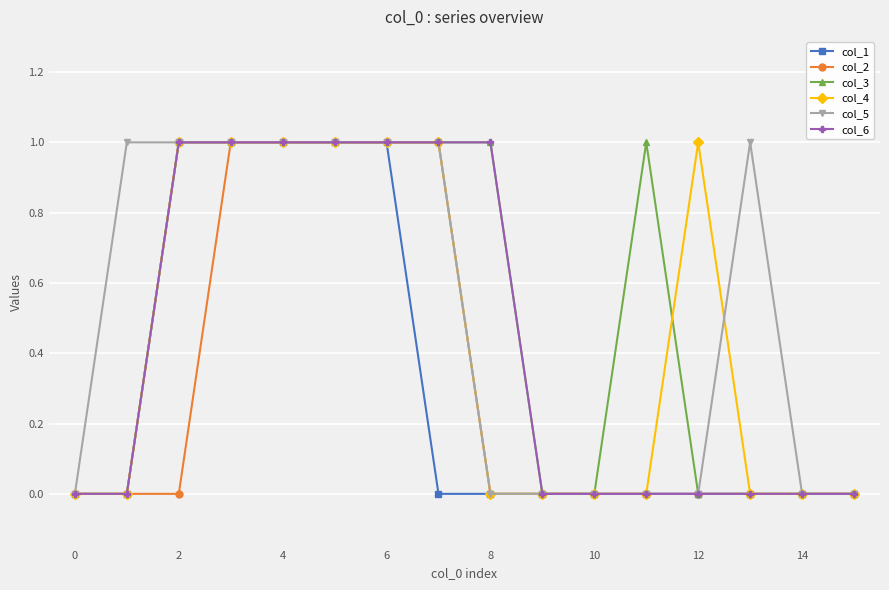

How many interior local peaks does the col_4 series have?

1